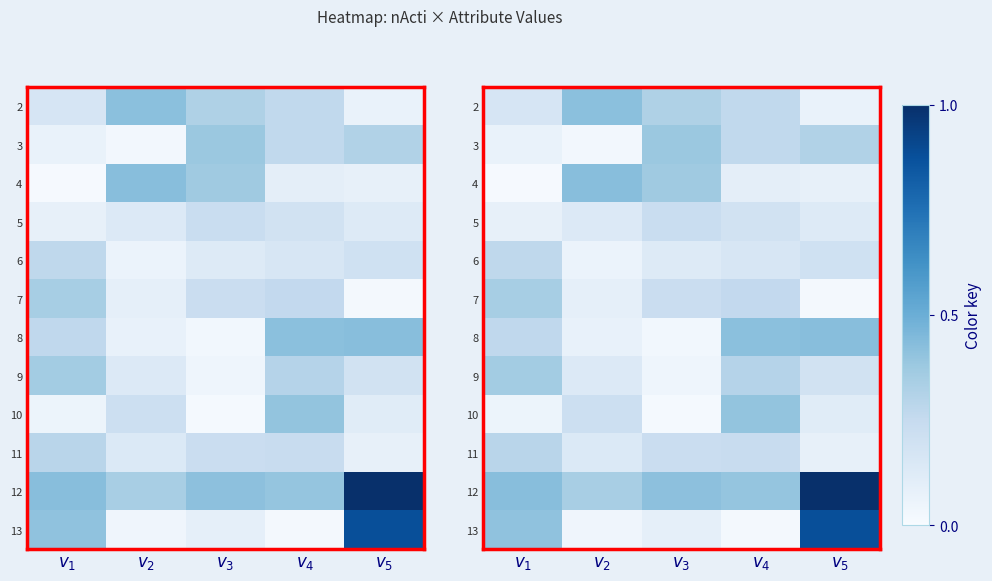

Between $v_3$ and $v_2$, which is larger?

$v_2$